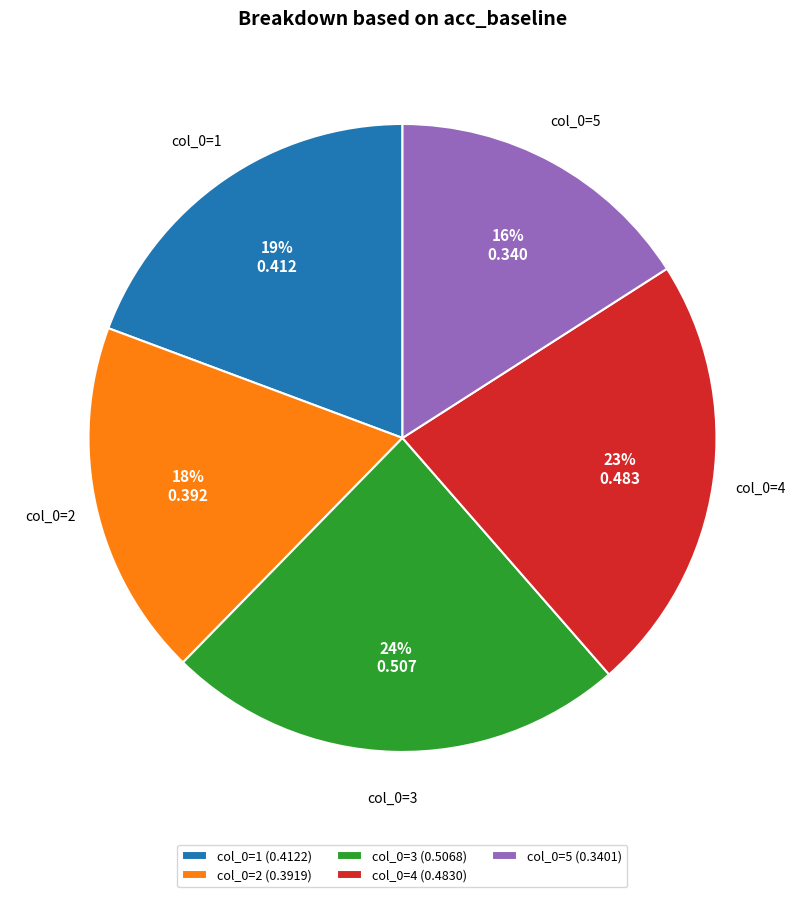

Is it true that col_0=4 (0.4830) is 30% of the pie?

False